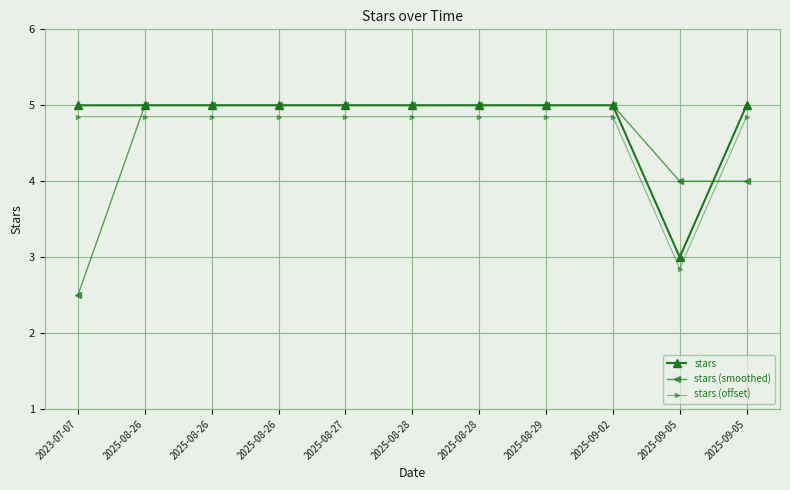

How many values in the stars (offset) series exceed 4?

10